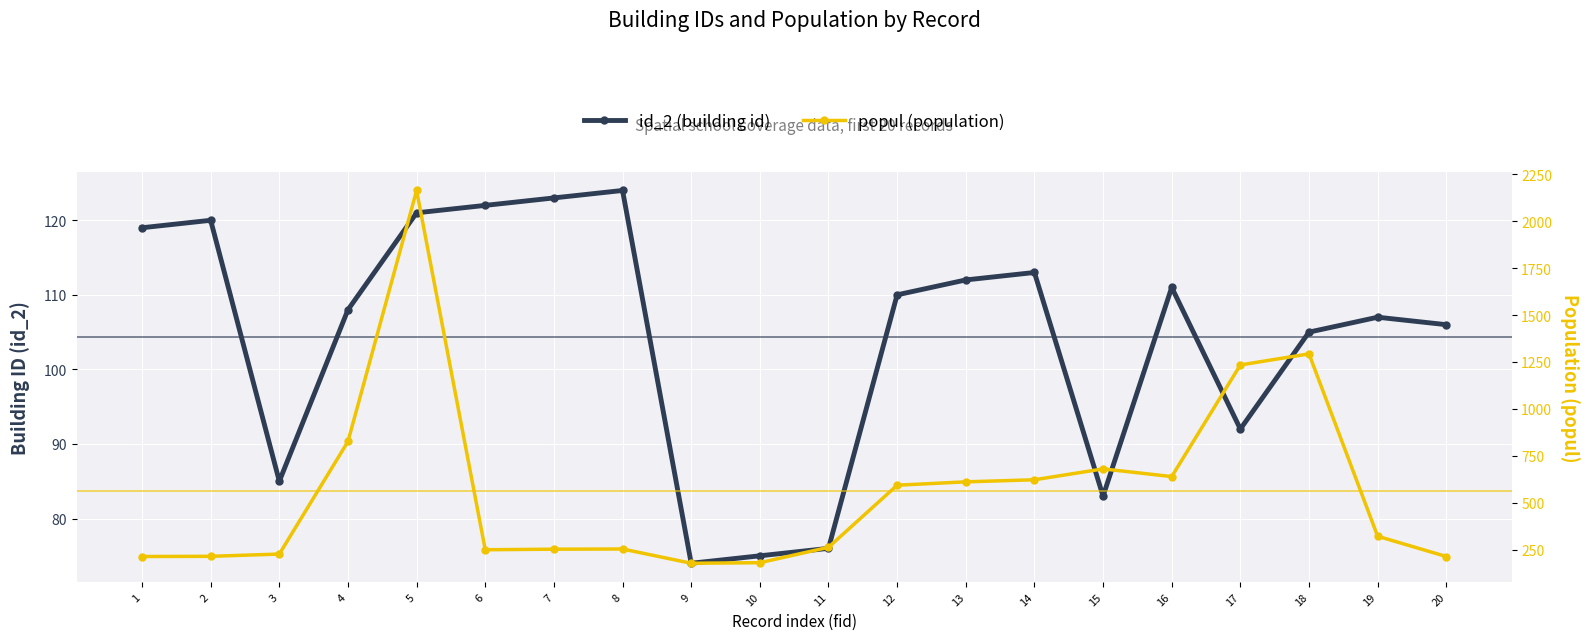

Read the id_2 (building id) value at 1, to the nearest 10.

120